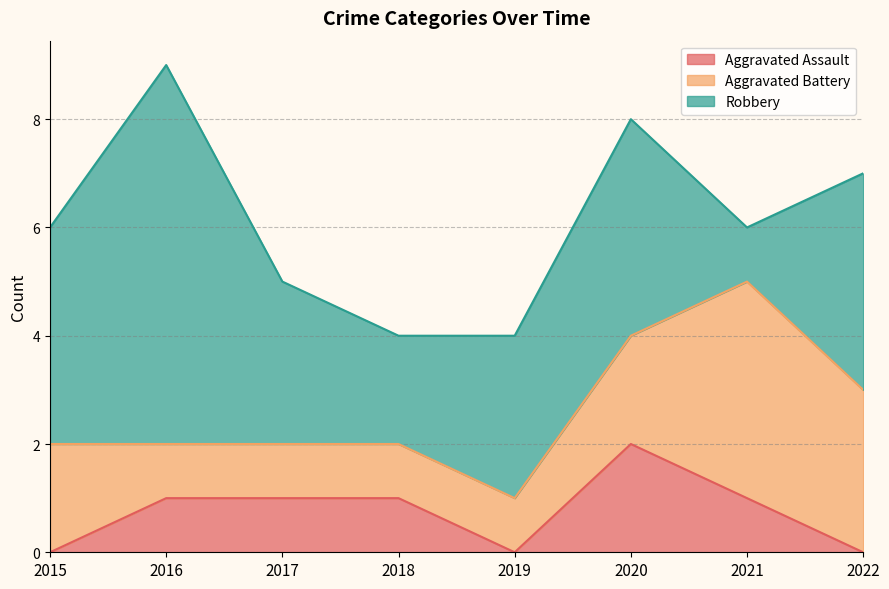

Which category has the highest value in the Aggravated Assault series?

2020